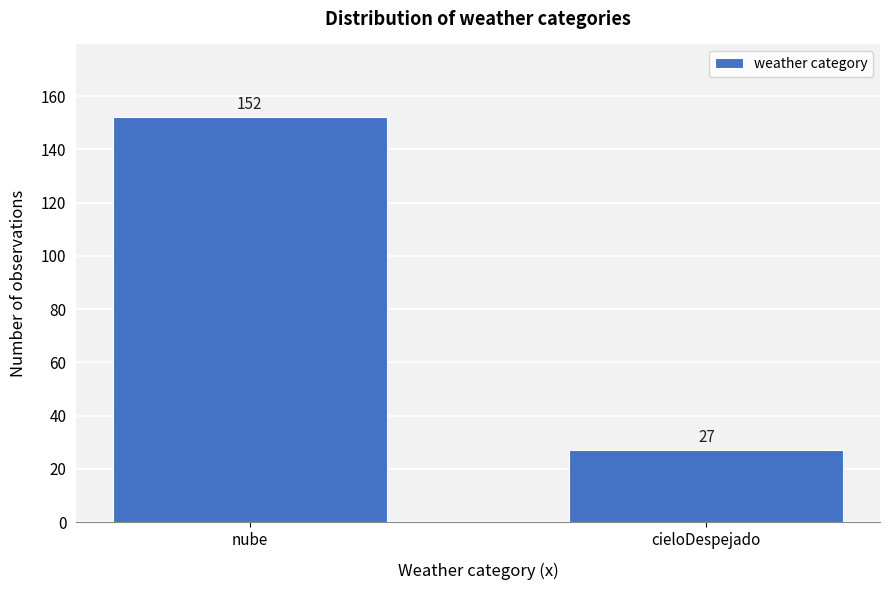

Reading left to right, list all the values displayed in this chart.

152	27